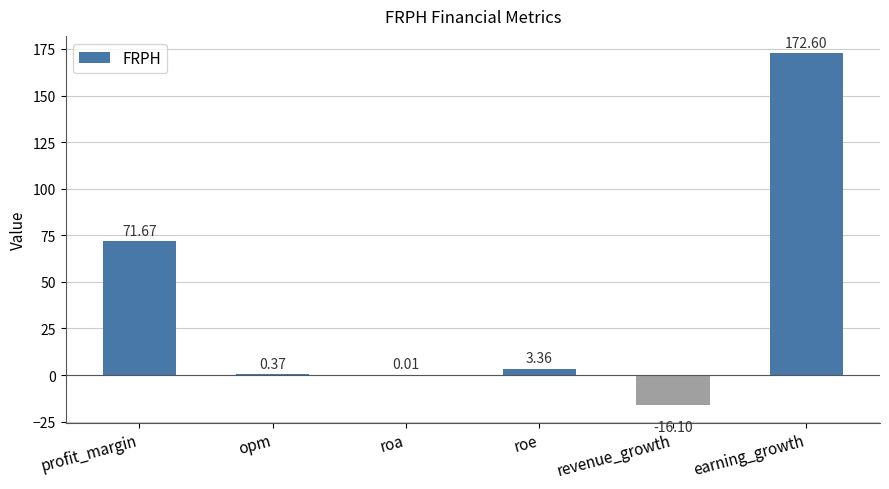

Which label corresponds to the largest value in the chart?

earning_growth